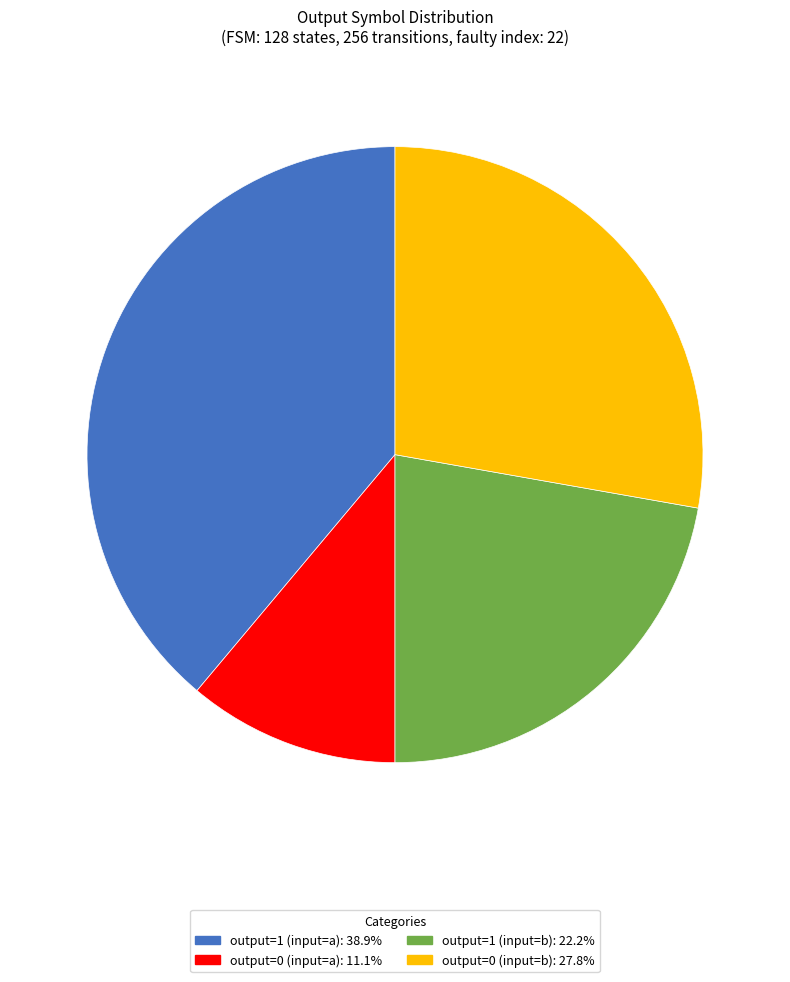

Does any single category account for the majority?

No